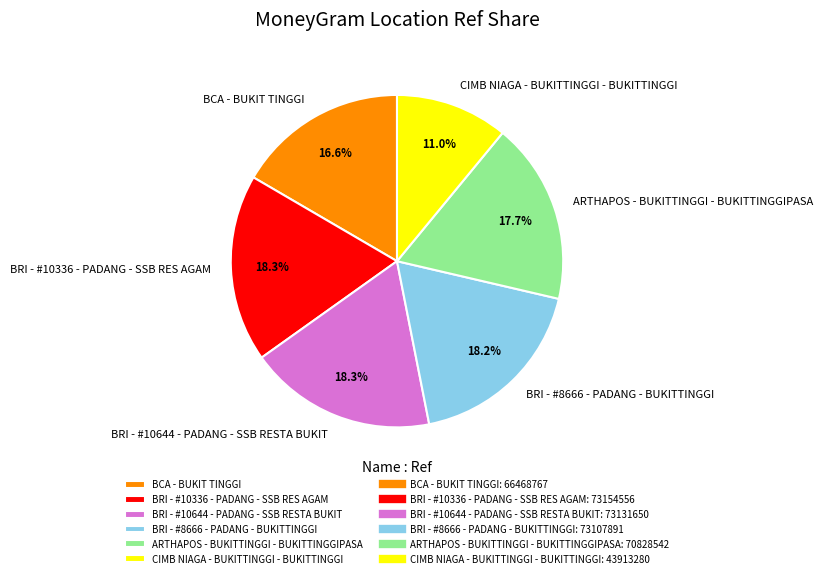

Which has a higher value, BRI - #10644 - PADANG - SSB RESTA BUKIT or BCA - BUKIT TINGGI?

BRI - #10644 - PADANG - SSB RESTA BUKIT